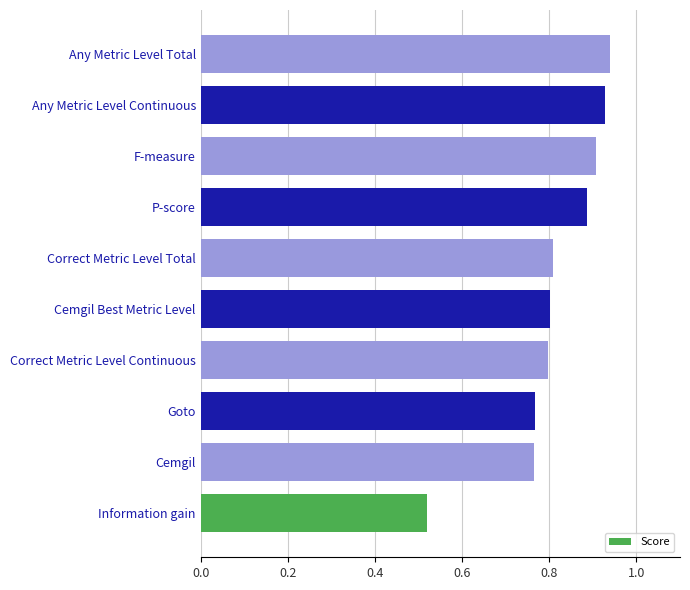

What is the sum of all values?

8.1